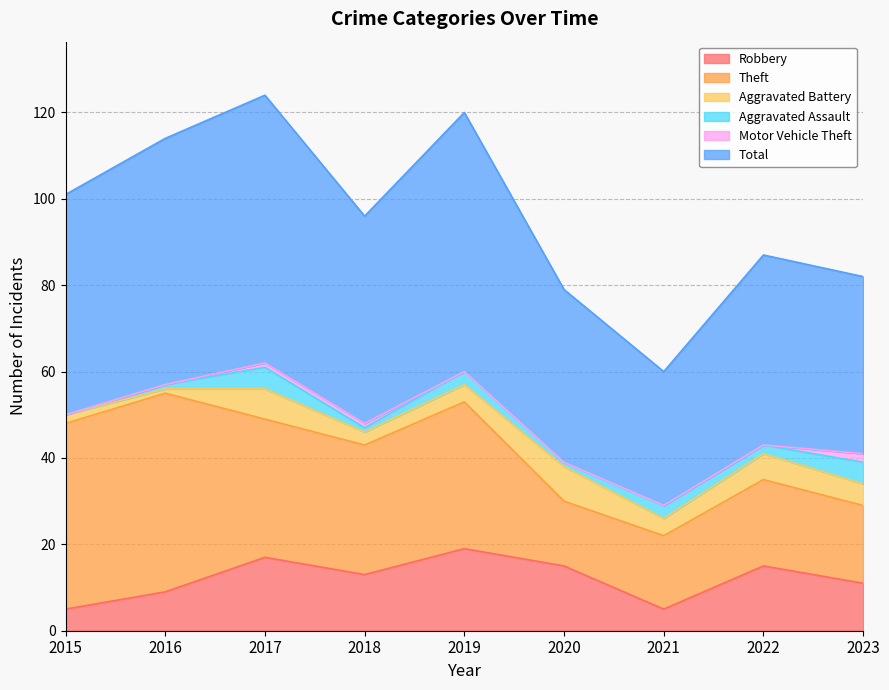

The Robbery series shows 2 at 2015. True or false?

False